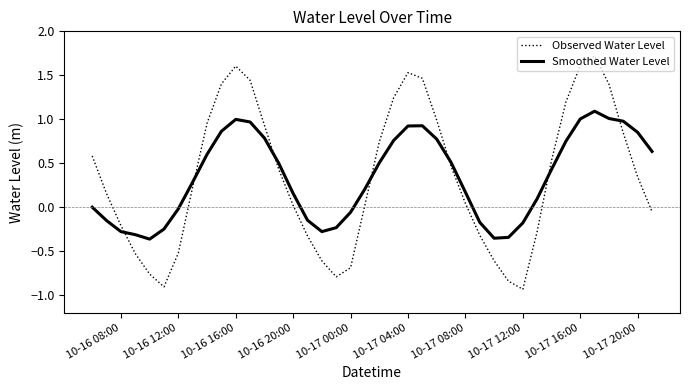

Which series has the largest range (max minus min)?

Observed Water Level